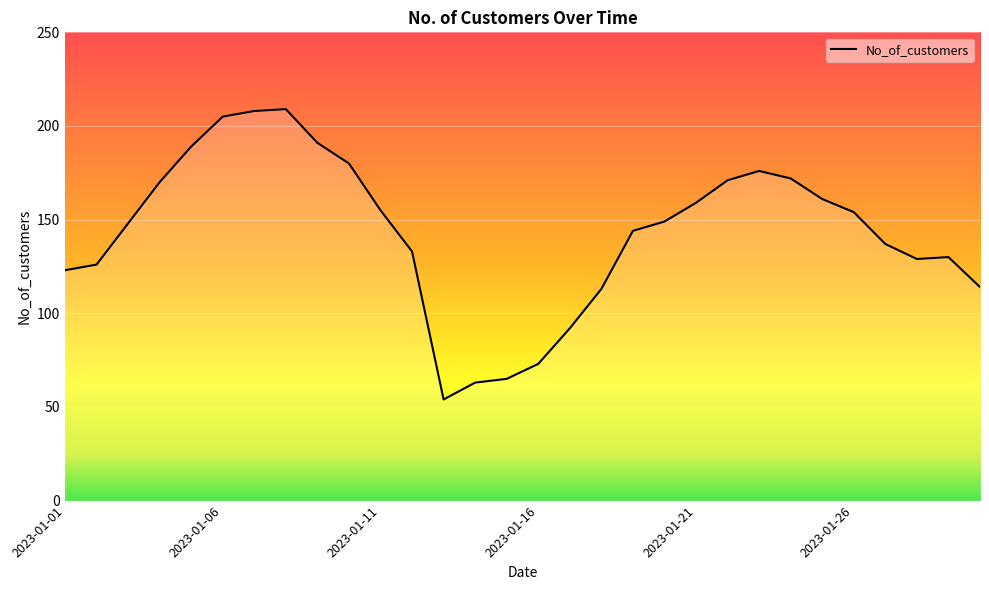

Is this an area chart (filled region under the line)?

No